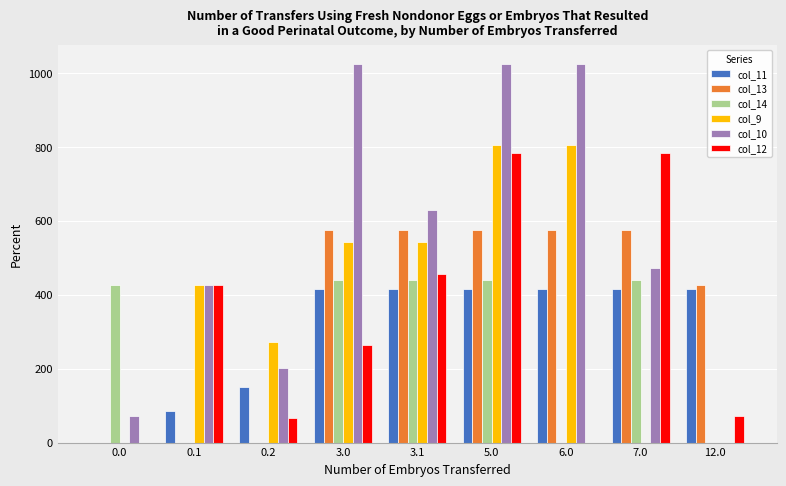

What are all the series names shown in the legend?

col_11, col_13, col_14, col_9, col_10, col_12